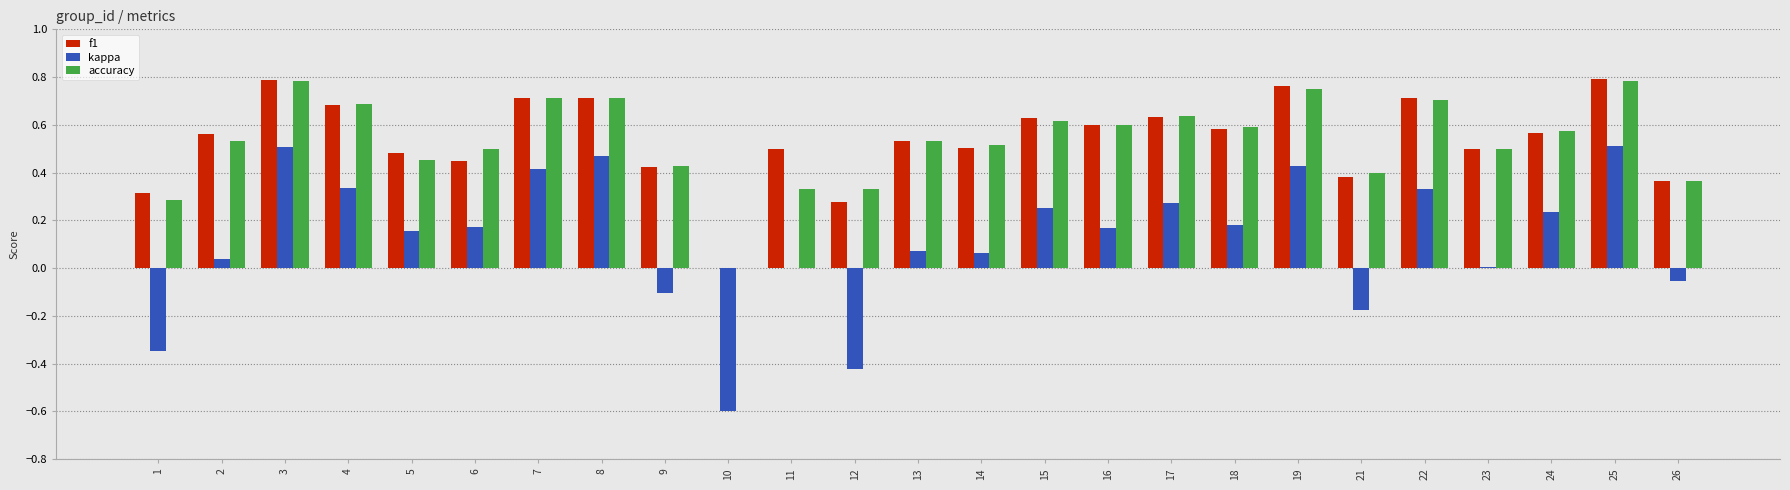

What is the sum of all f1 values?

13.5